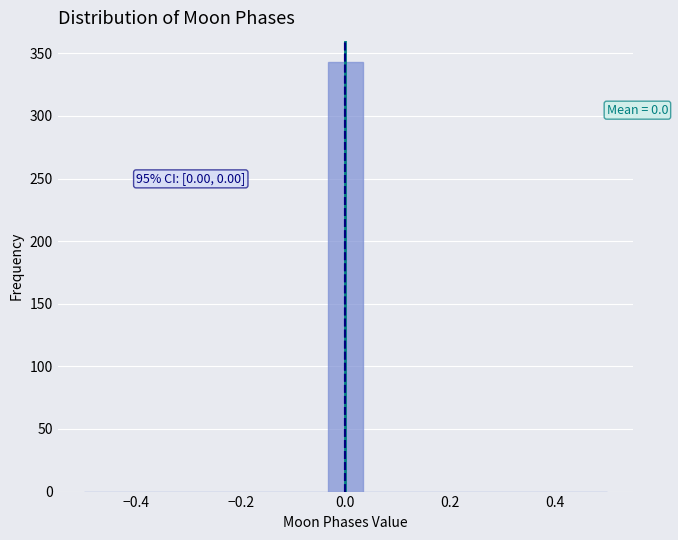

Read against the x-axis, roughly where is the centre of the tallest bar?

0.00